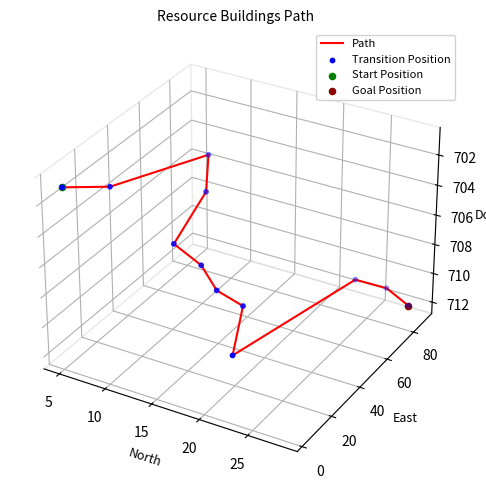

Which series contains the highest Y value?

Path